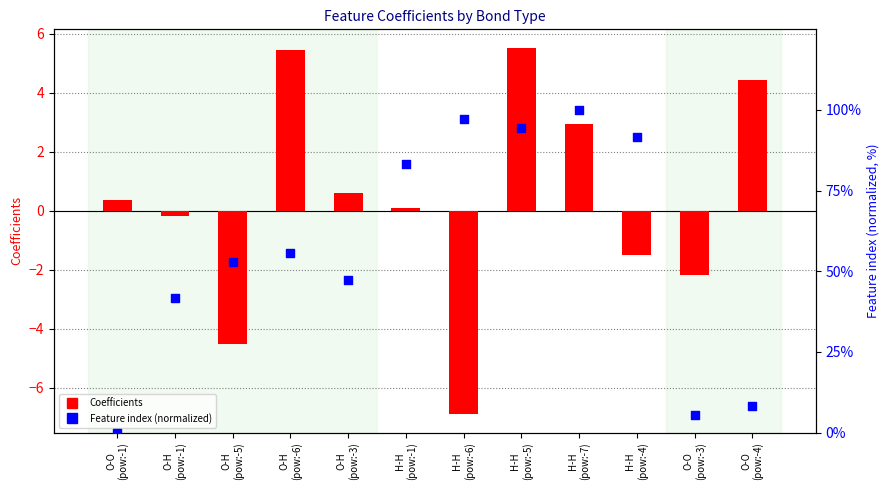

Which series contains the lowest Y value?

Coefficients